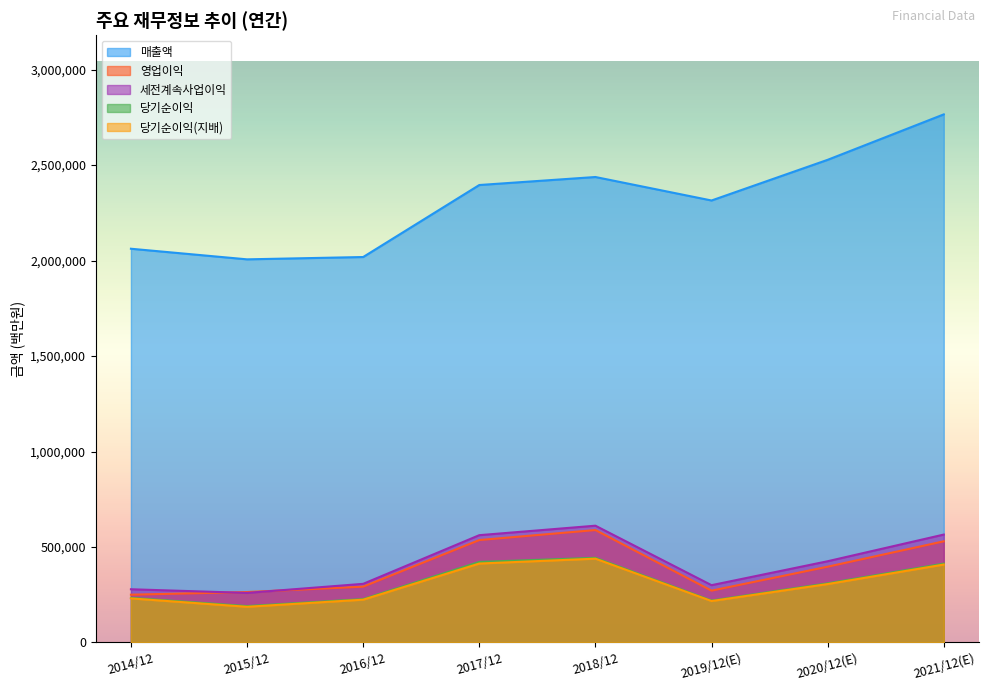

What is the difference between the 매출액 values at 2015/12 and 2021/12(E)?

759171